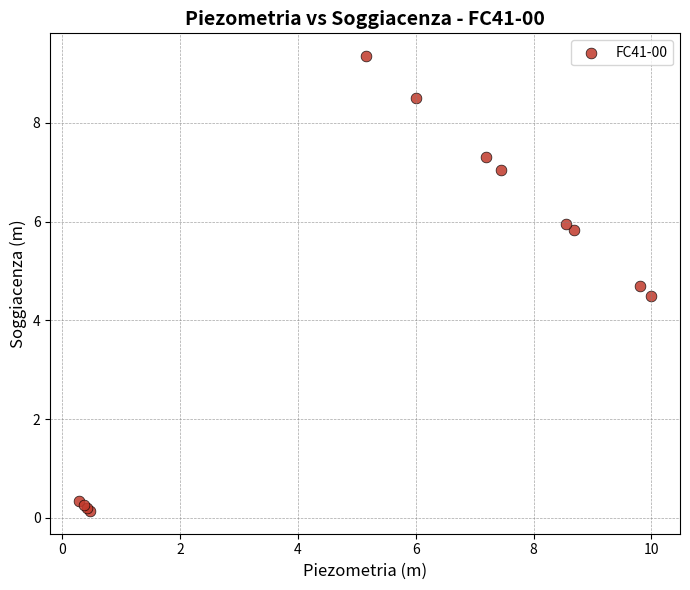

What Y value in the scatter plot is closest to 4?

4.5